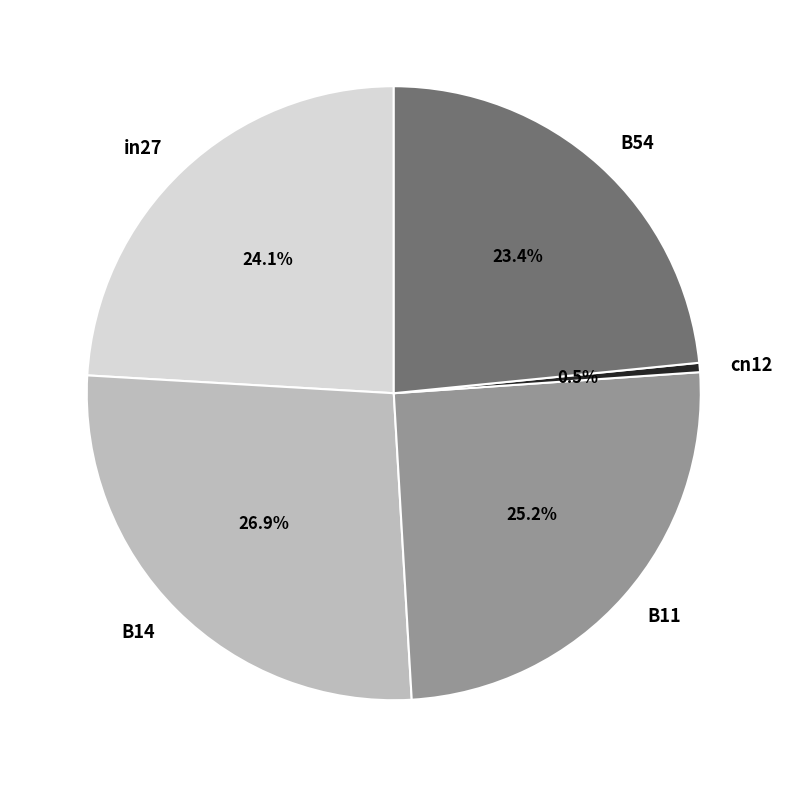

True or false: B54 accounts for 17% of the total.

False